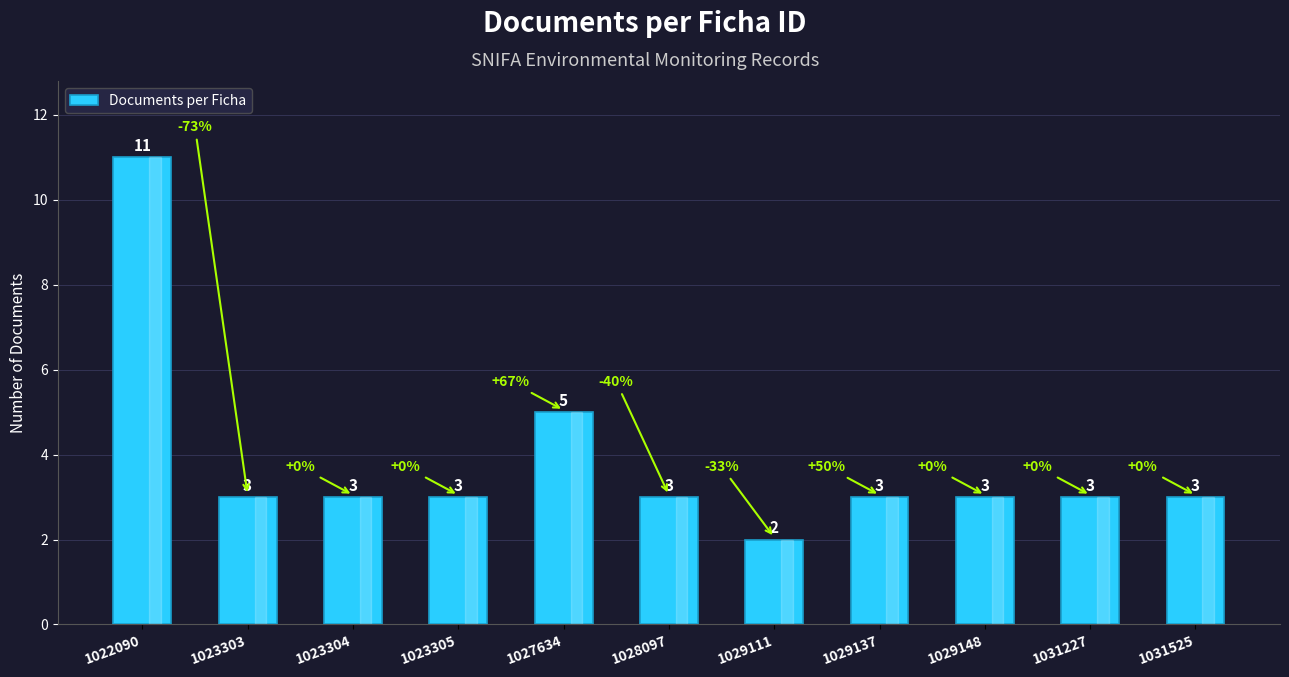

The chart shows a value of 3 at 1028097. True or false?

True